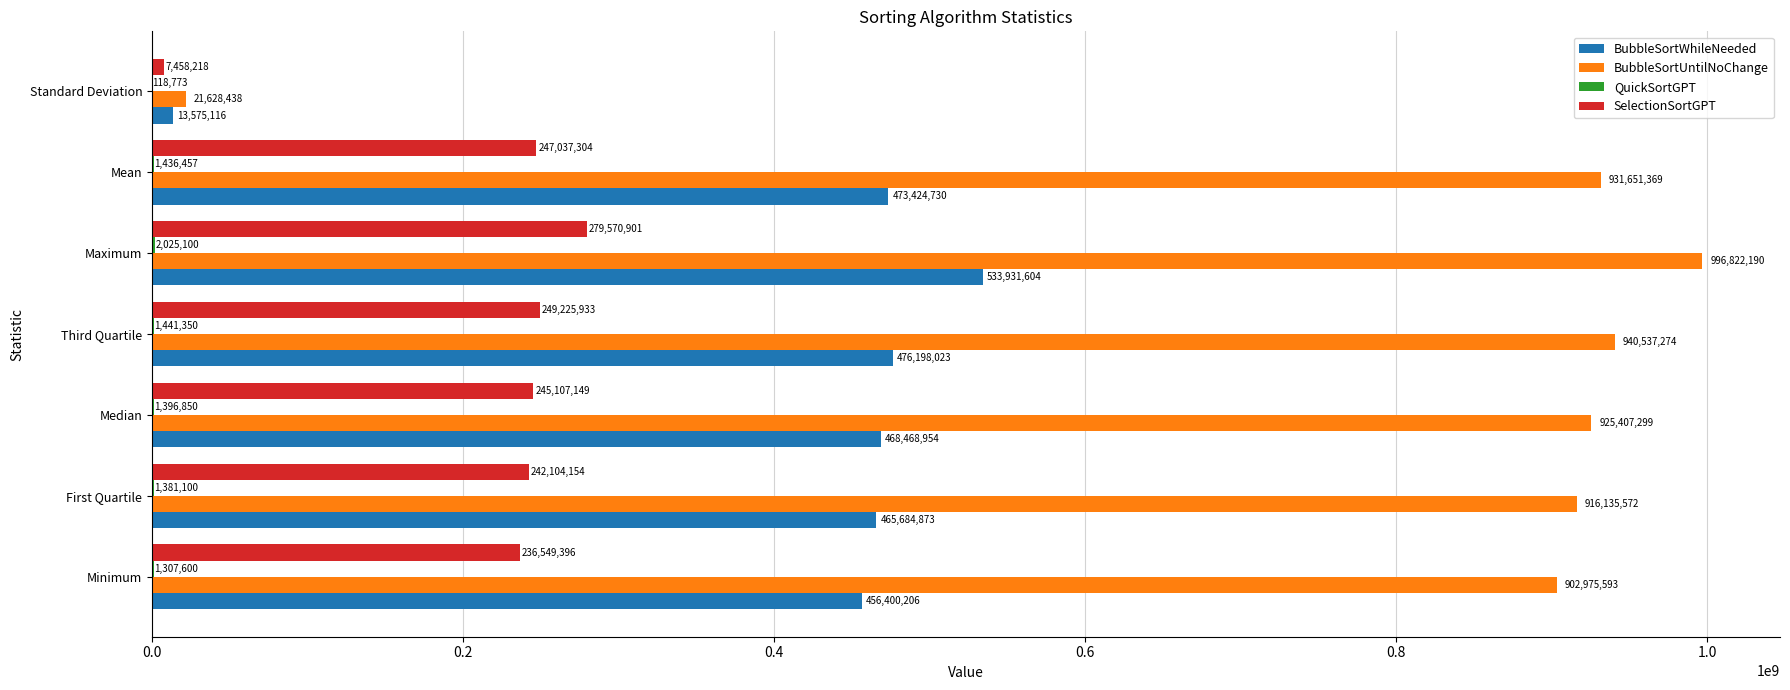

At which category is the sum across all series the highest?

Maximum